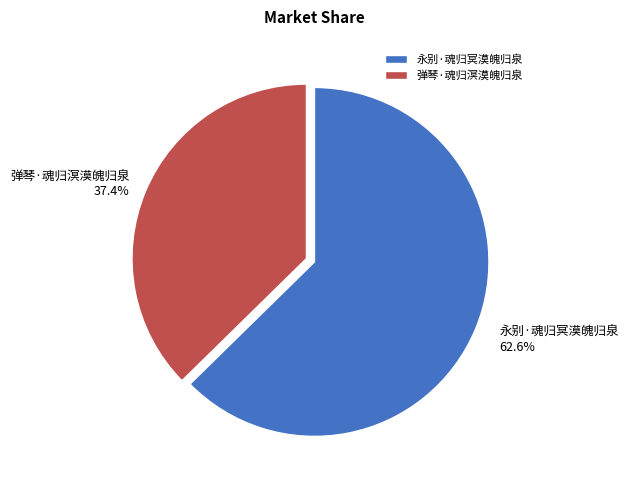

To the nearest percent, what portion does 永别·魂归冥漠魄归泉 represent?

63%